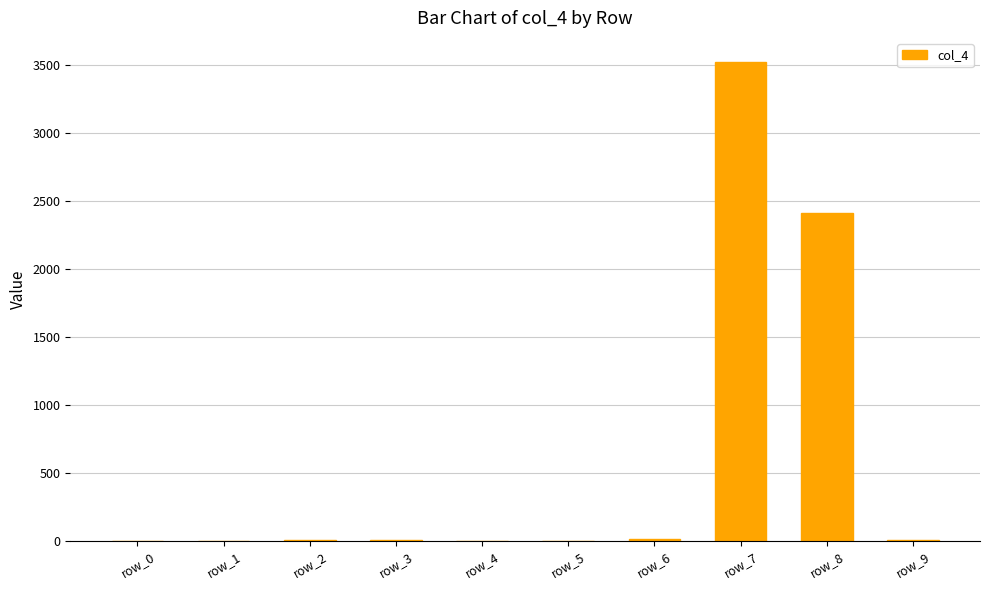

The value at row_7 is 3522. True or false?

True